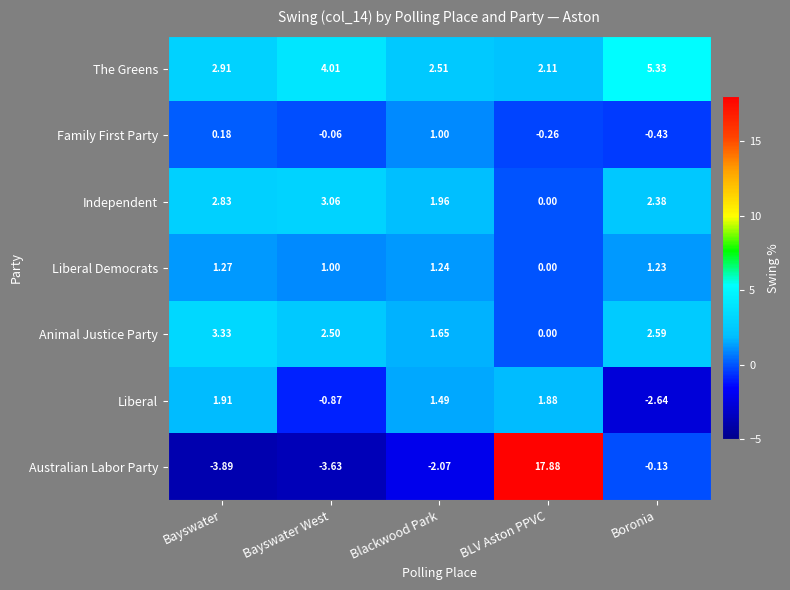

Which series has the largest total across all categories?

The Greens